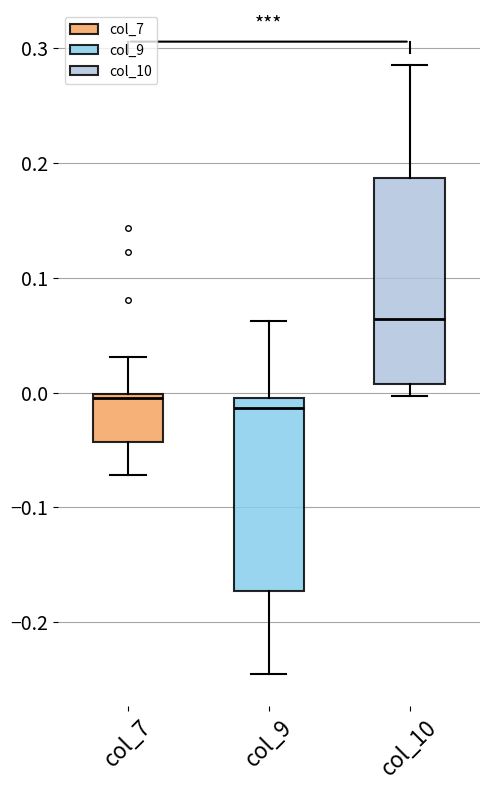

Reading left to right, read every box against the y-axis: the position of its median line, the range the box covers, and the ends of its whiskers. The values are not printed on the chart, so give them approximately, as read against the axis.

col_7: median 0.00 (just below the box's upper edge), box -0.04 to 0.00, whiskers -0.07 to 0.03
col_9: median -0.01, box -0.17 to 0.00, whiskers -0.25 to 0.06
col_10: median 0.06, box 0.01 to 0.19, whiskers 0.00 to 0.29